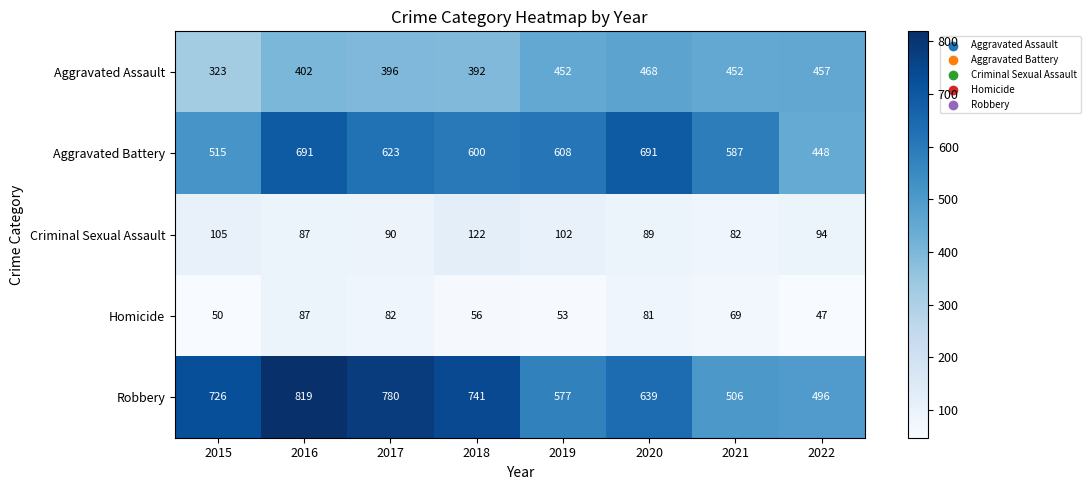

At which label does Aggravated Assault reach its peak?

2020